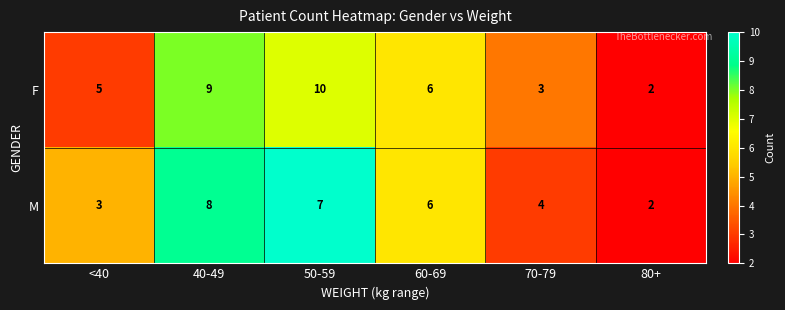

Which series has the widest spread of values?

F